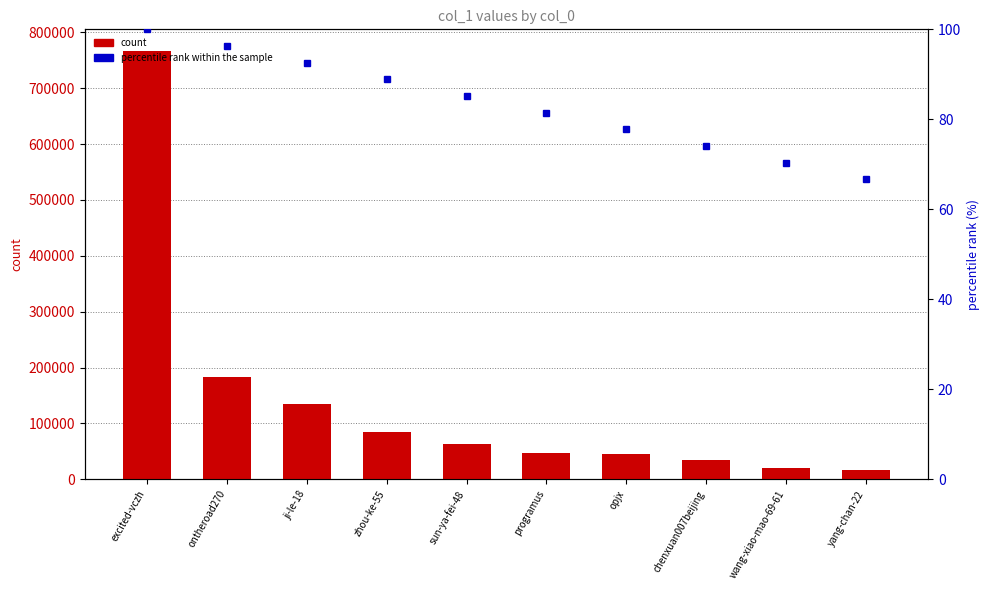

What is the label of the 8th bar from the right?

ji-le-18